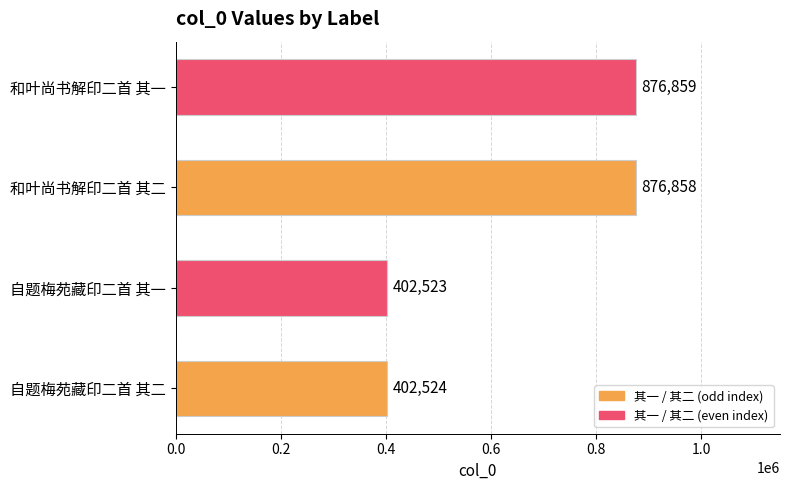

Reading bottom to top, extract all data points from this chart.

402524	402523	876858	876859